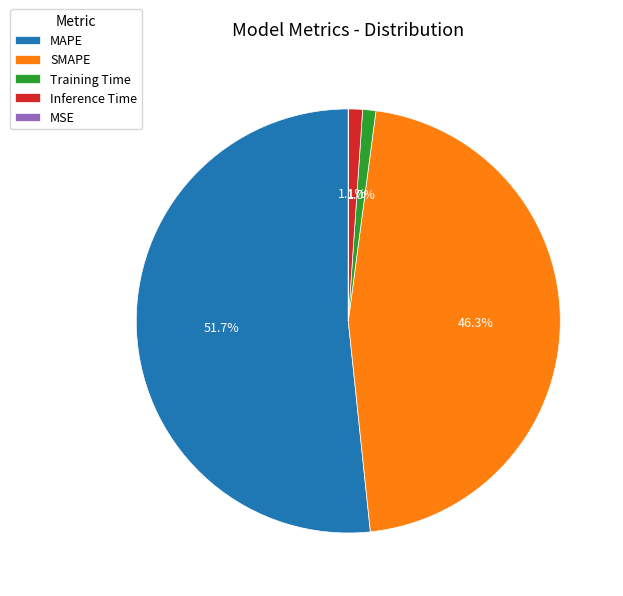

To the nearest percent, what portion does Training Time represent?

1%